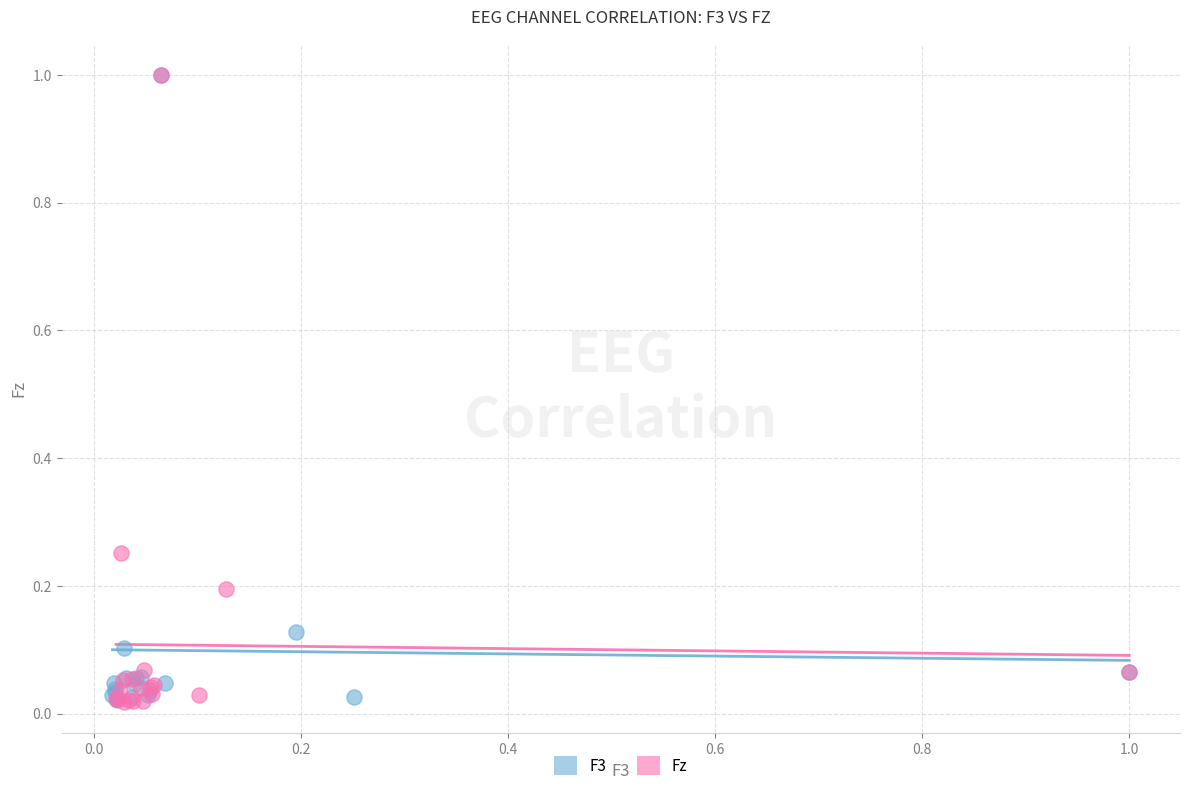

What are all the series names shown in the legend?

F3, Fz